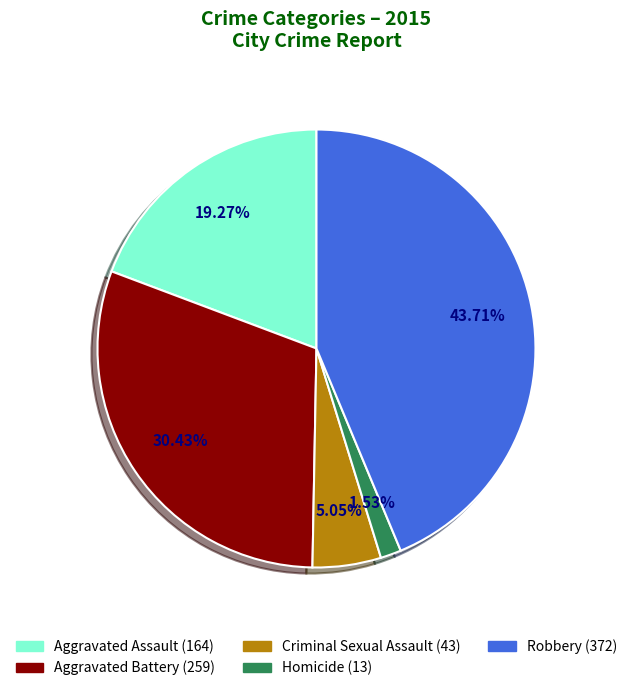

Between Criminal Sexual Assault and Aggravated Battery, which is larger?

Aggravated Battery